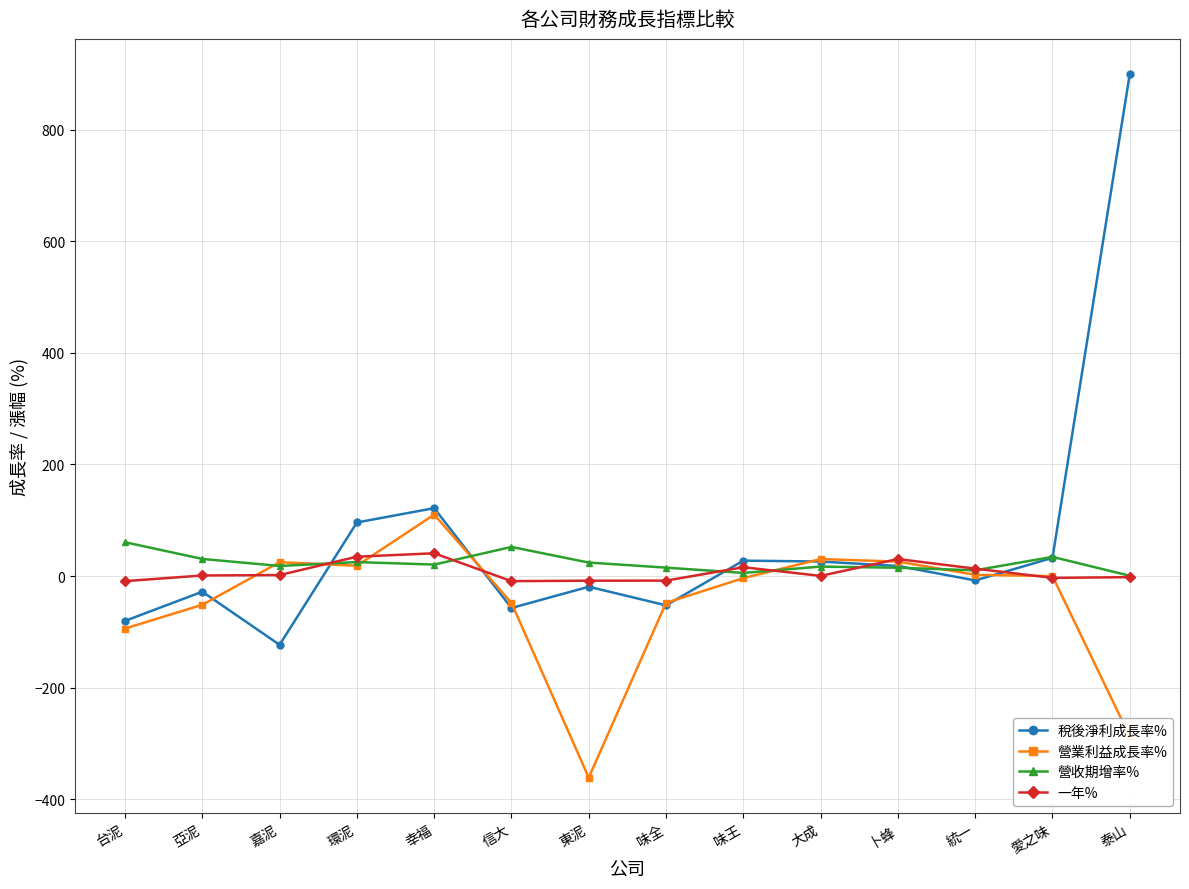

What is the maximum value for 一年%?

40.8